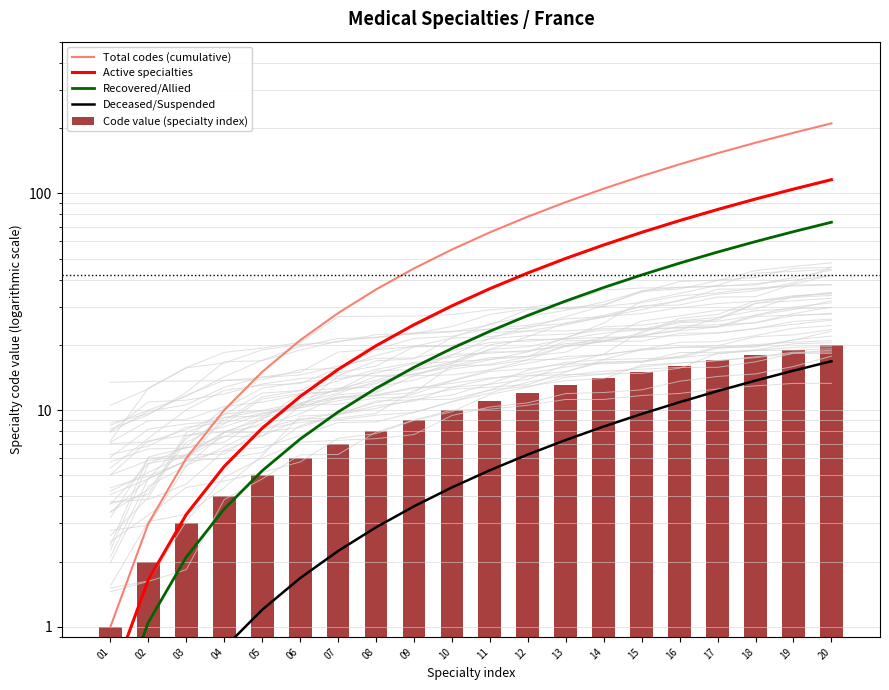

What is the value of the Code value (specialty index) bar at the 3rd from the left?

3.0